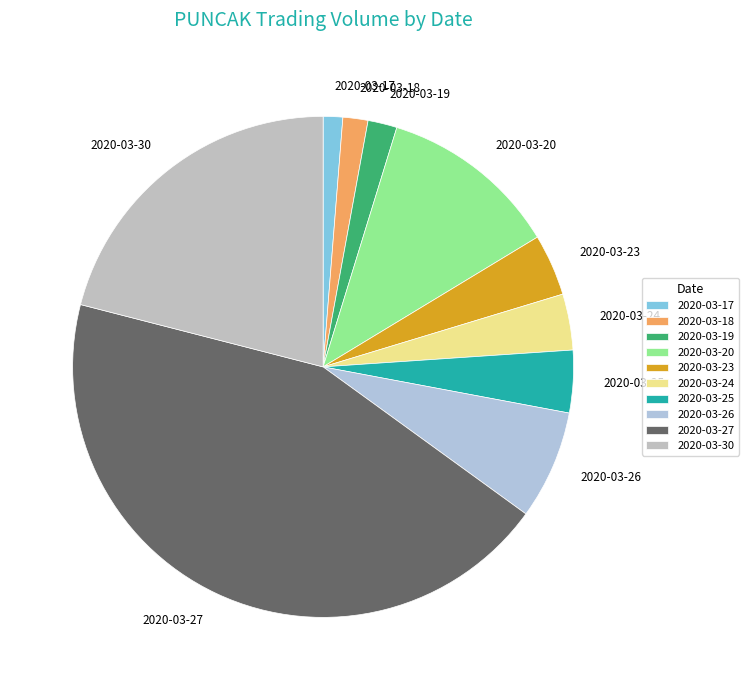

Do 2020-03-18 and 2020-03-20 together represent more than half of the pie?

No